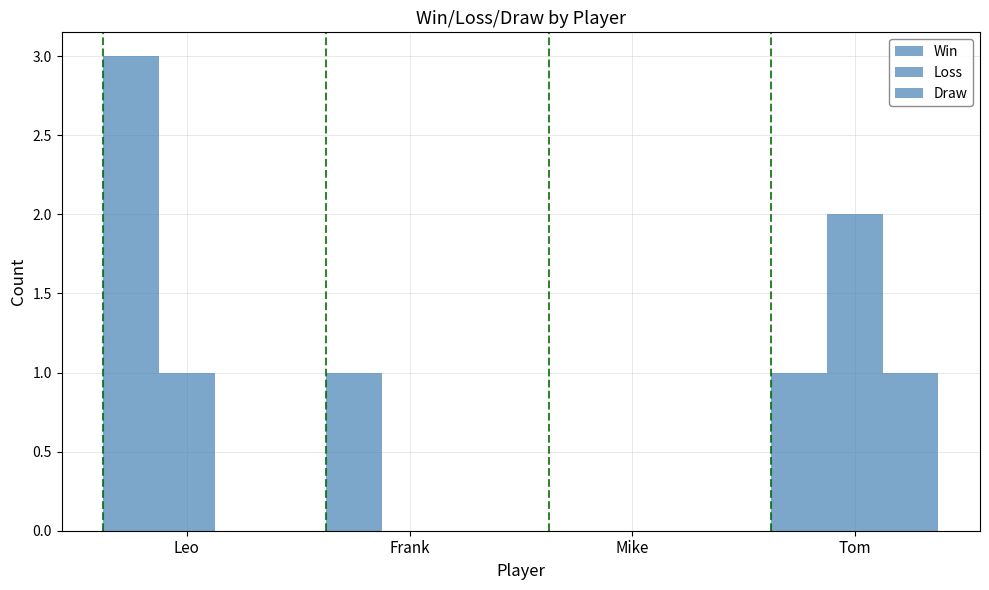

Is the value of Win at Leo greater than the value of Draw at Mike?

Yes